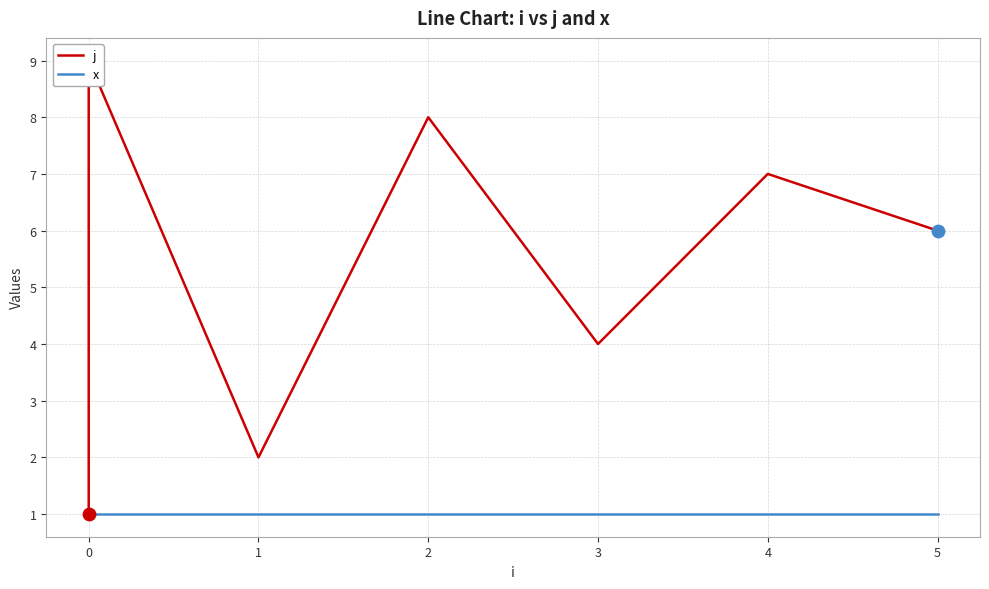

What are all the series names shown in the legend?

j, x